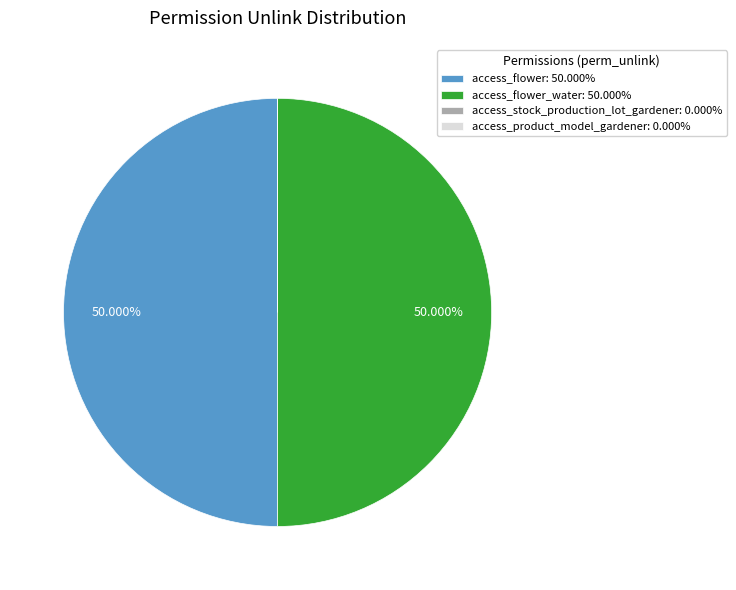

Approximately how many times larger is the value at access_flower: 50.000% compared to access_flower_water: 50.000%?

1.0